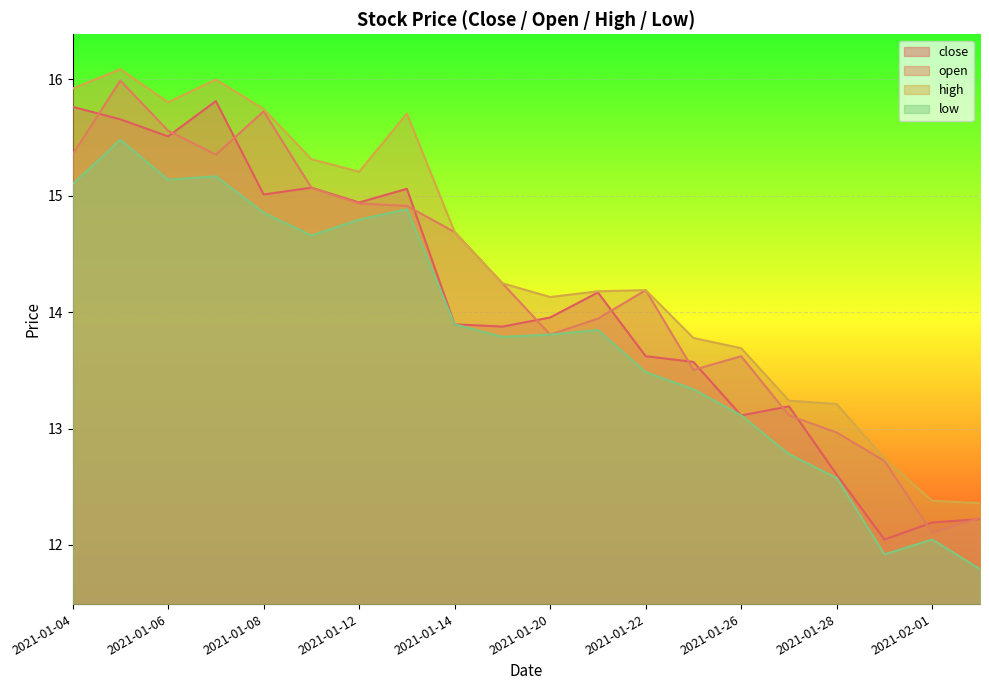

What is the difference between the maximum and minimum values in the high series?

3.7